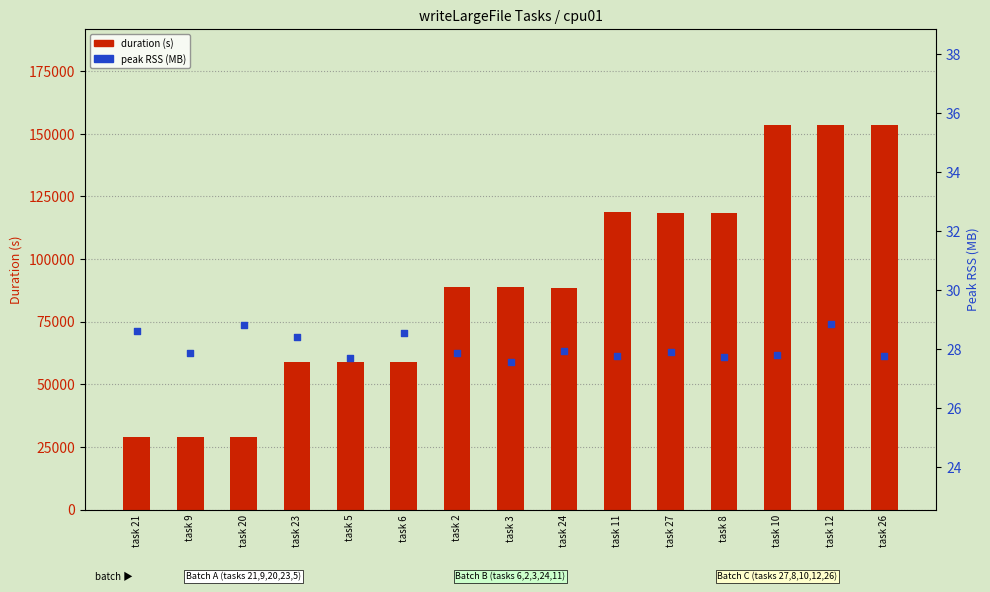

What are all the series names shown in the legend?

duration (s), peak RSS (MB)